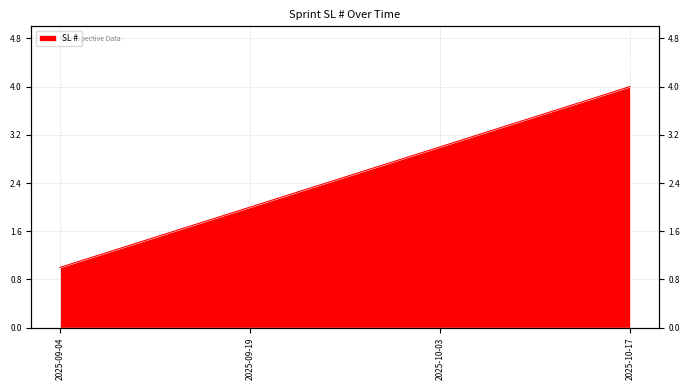

Read the value at 2025-09-04.

1